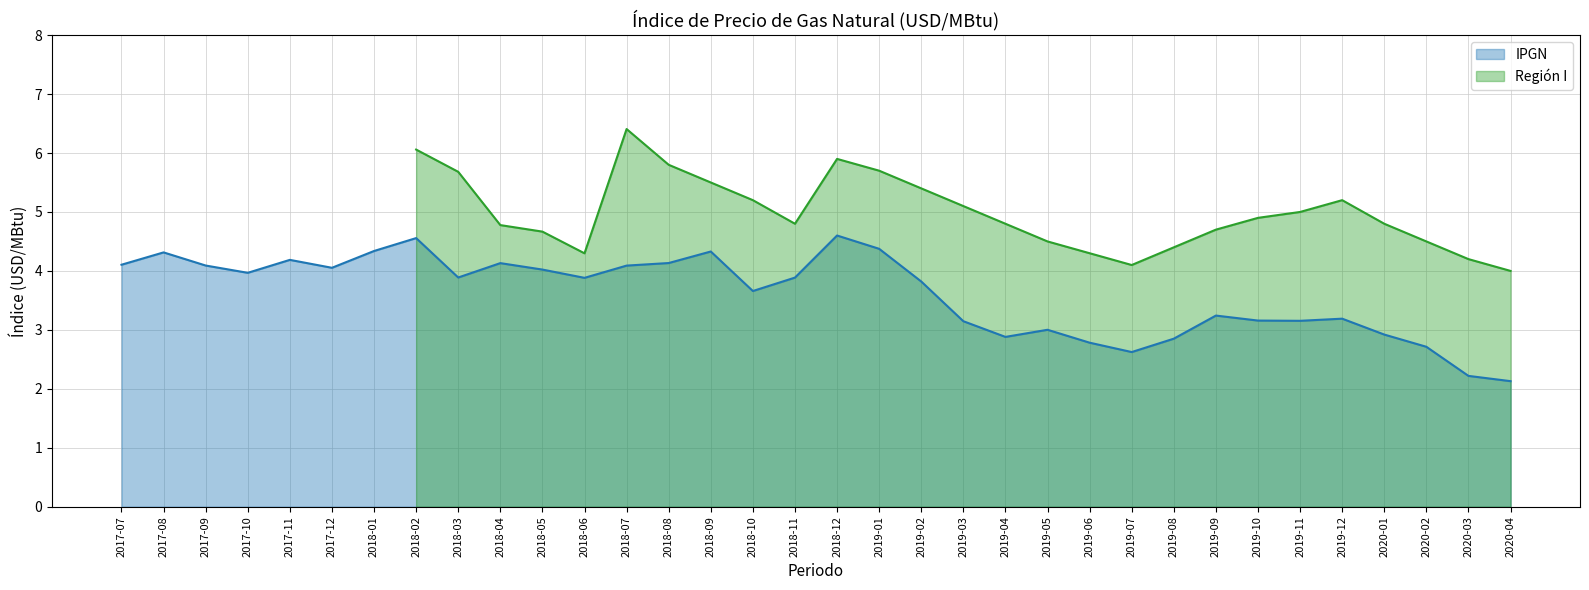

Reading left to right, extract all data points from this chart.

2017-07=4.1	2017-08=4.3	2017-09=4.1	2017-10=4.0	2017-11=4.2	2017-12=4.1	2018-01=4.3	2018-02=4.6	2018-03=3.9	2018-04=4.1	2018-05=4.0	2018-06=3.9	2018-07=4.1	2018-08=4.1	2018-09=4.3	2018-10=3.7	2018-11=3.9	2018-12=4.6	2019-01=4.4	2019-02=3.8	2019-03=3.1	2019-04=2.9	2019-05=3.0	2019-06=2.8	2019-07=2.6	2019-08=2.9	2019-09=3.2	2019-10=3.2	2019-11=3.2	2019-12=3.2	2020-01=2.9	2020-02=2.7	2020-03=2.2	2020-04=2.1